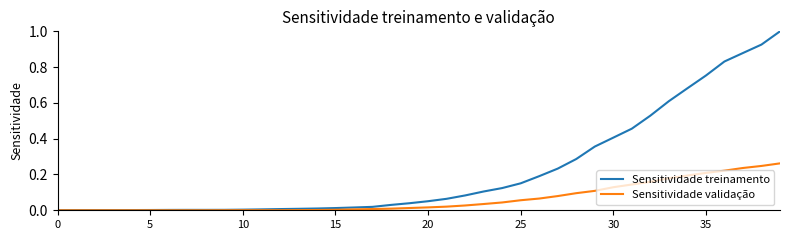

Which series has the largest total across all categories?

Sensitividade treinamento